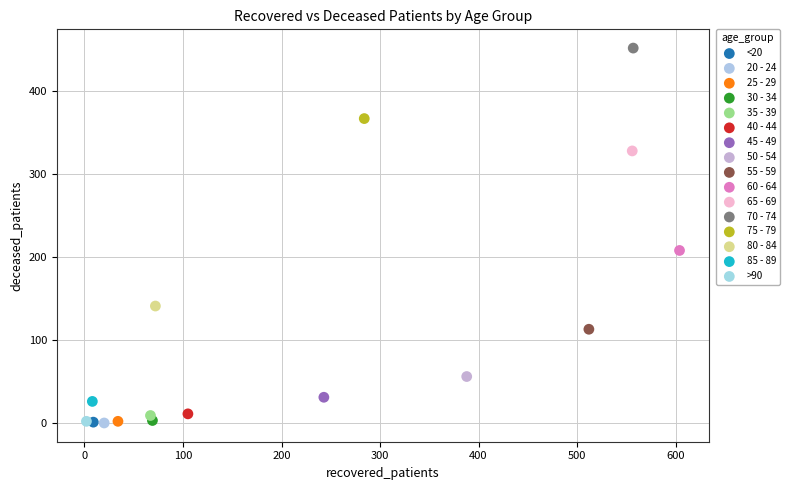

What are all the series names shown in the legend?

<20, 20 - 24, 25 - 29, 30 - 34, 35 - 39, 40 - 44, 45 - 49, 50 - 54, 55 - 59, 60 - 64, 65 - 69, 70 - 74, 75 - 79, 80 - 84, 85 - 89, >90